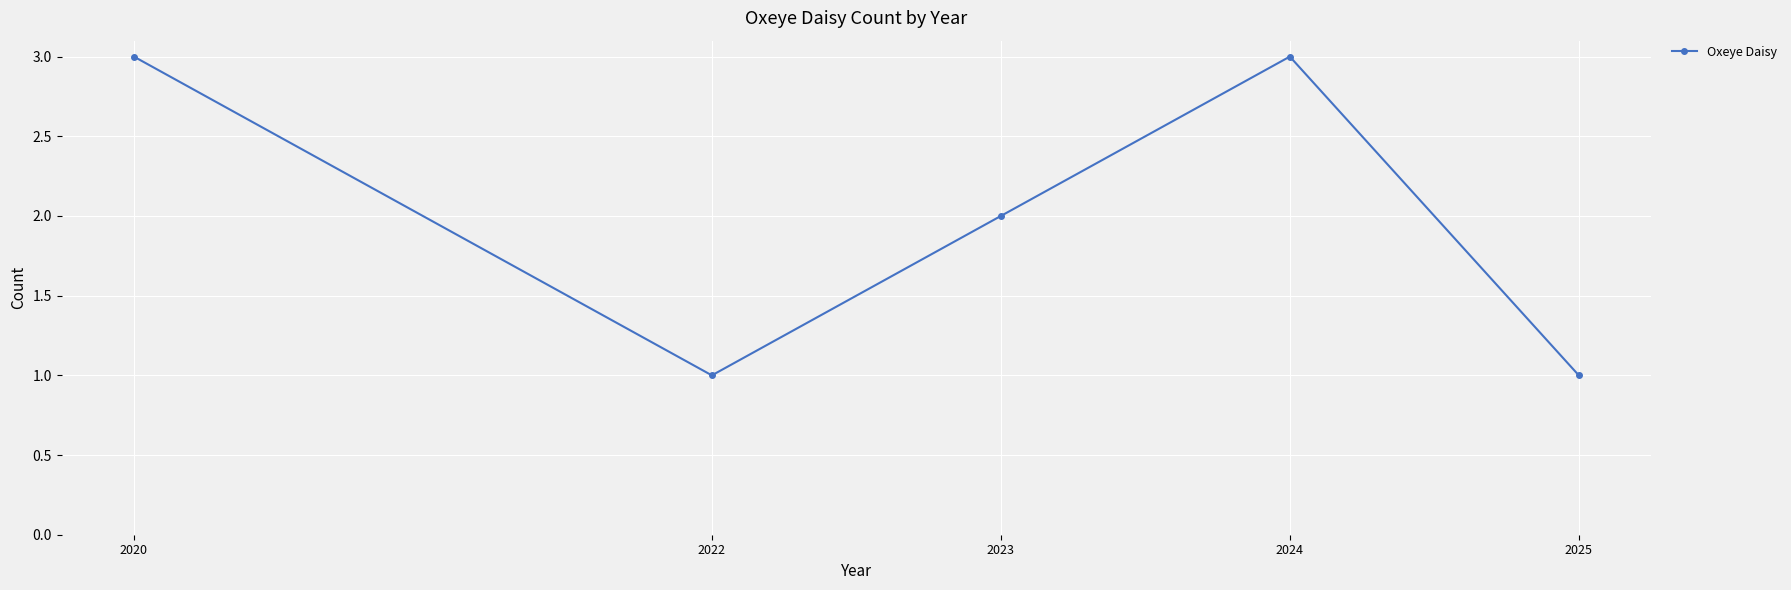

Approximately how many times larger is the value at 2022 compared to 2025?

1.0